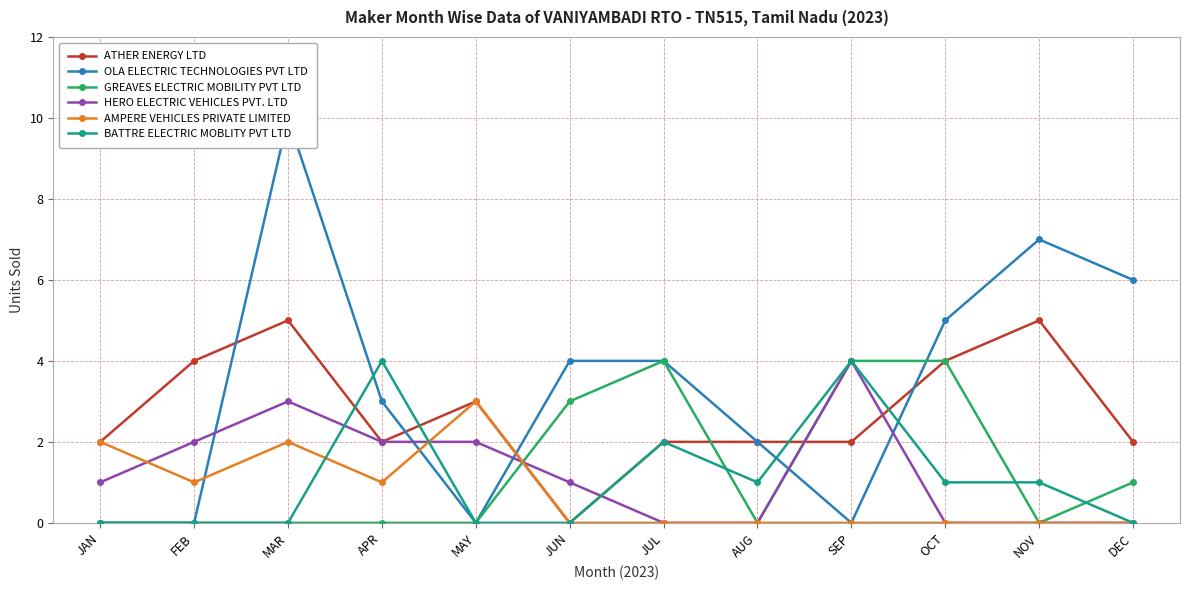

List the series in order of their peak value, lowest first.

AMPERE VEHICLES PRIVATE LIMITED, GREAVES ELECTRIC MOBILITY PVT LTD, HERO ELECTRIC VEHICLES PVT. LTD, BATTRE ELECTRIC MOBLITY PVT LTD, ATHER ENERGY LTD, OLA ELECTRIC TECHNOLOGIES PVT LTD